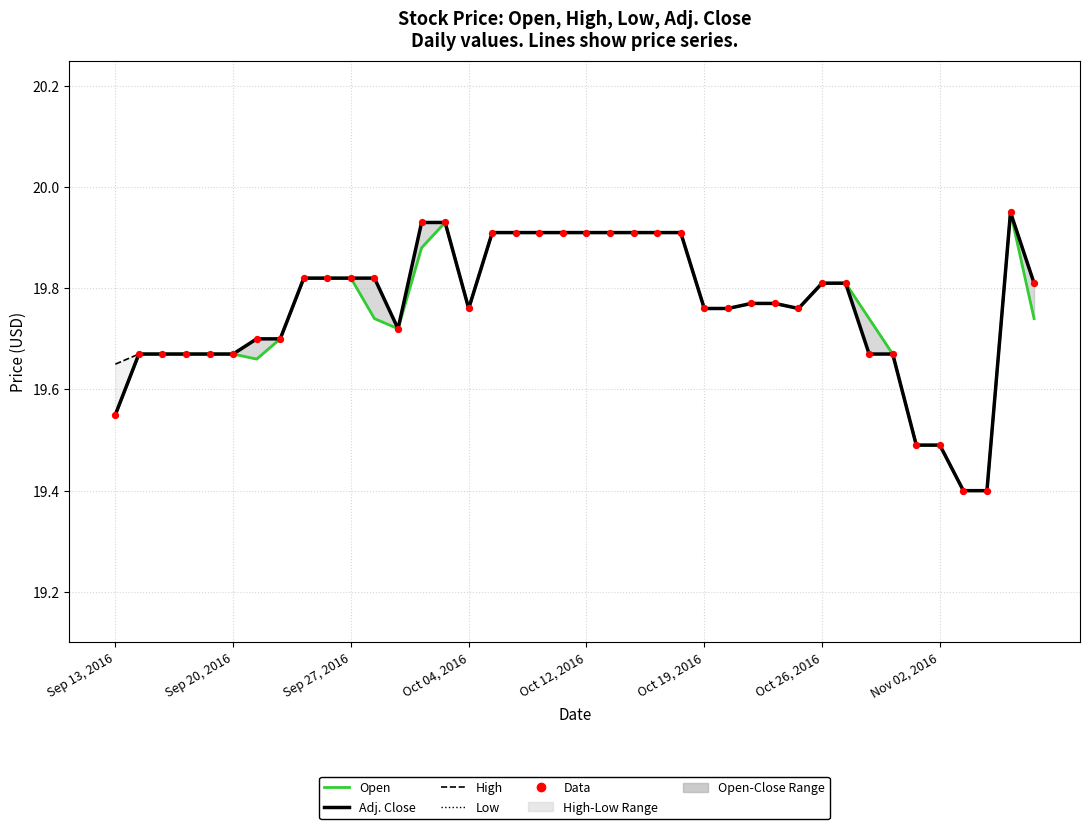

Is the value of Adj. Close at 16 greater than the value of Data at Sep 27, 2016?

Yes